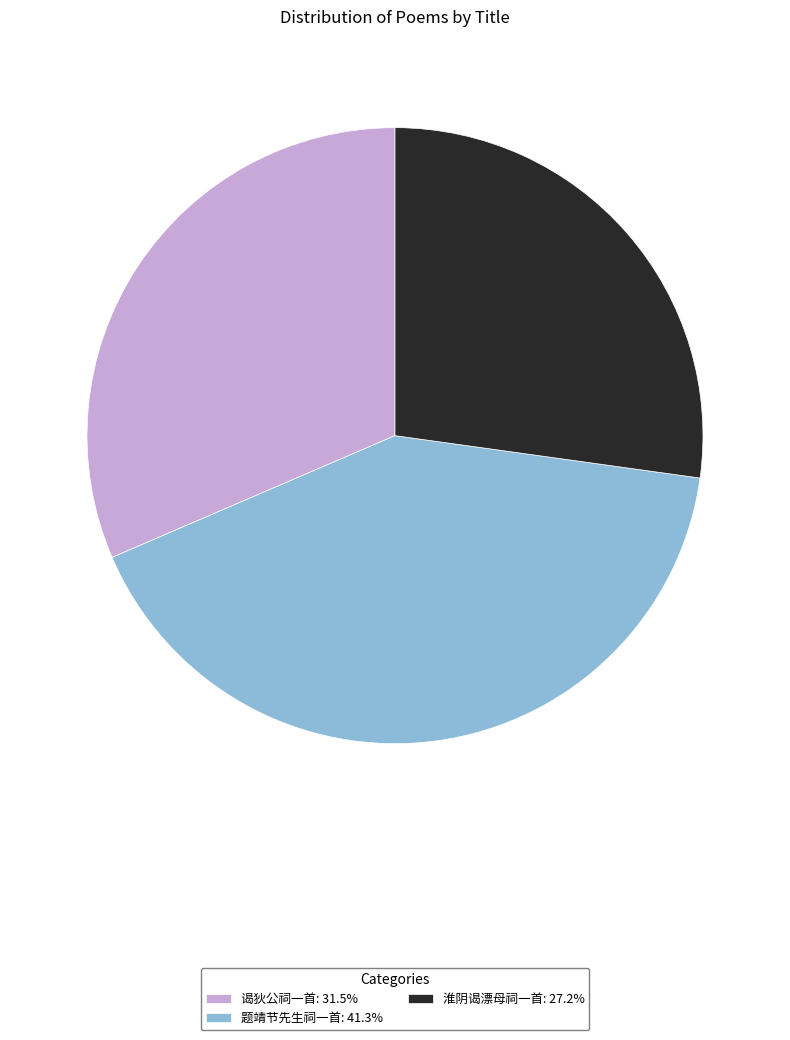

Approximately how many times larger is the value at 淮阴谒漂母祠一首: 27.2% compared to 题靖节先生祠一首: 41.3%?

0.7